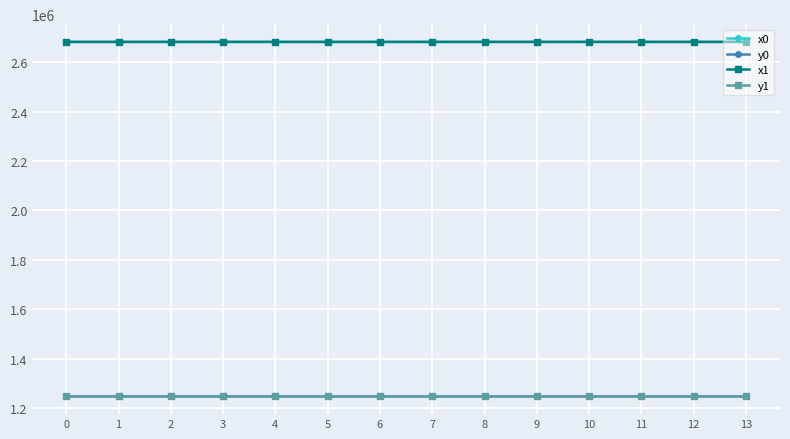

What is the value of the x1 point at the 9th from the left?

2682272.9